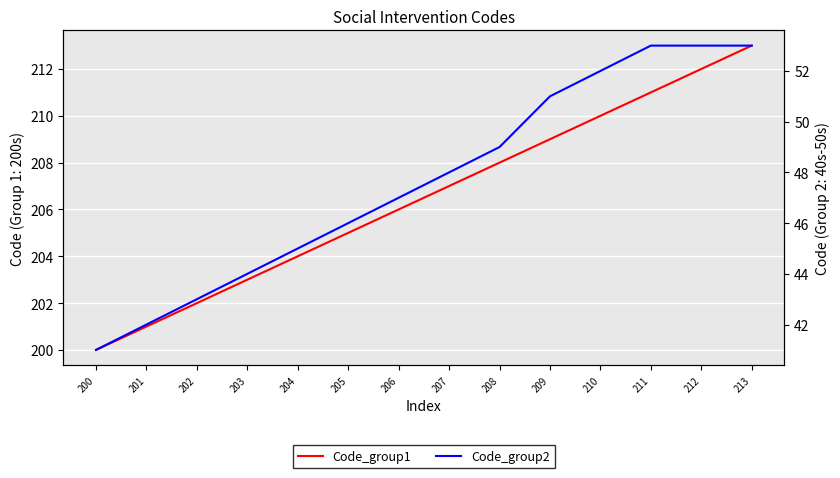

Is it true that Code_group2 equals 30 at 212?

False